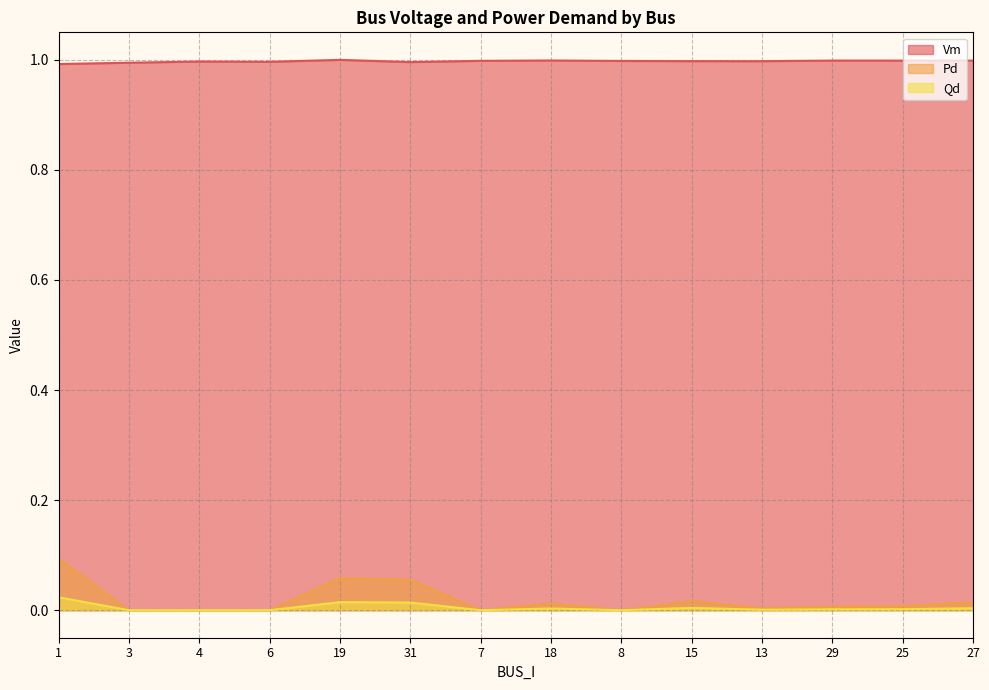

What is the maximum value shown in the chart?

1.0